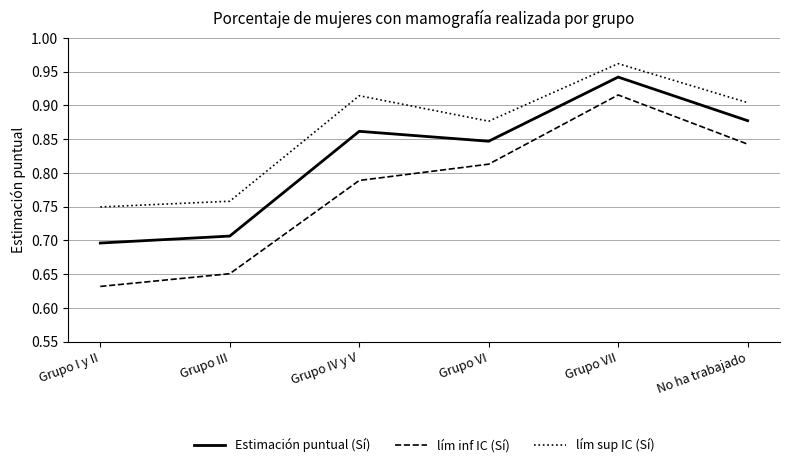

The value of lím sup IC (Sí) at Grupo VI is 0.2. True or false?

False